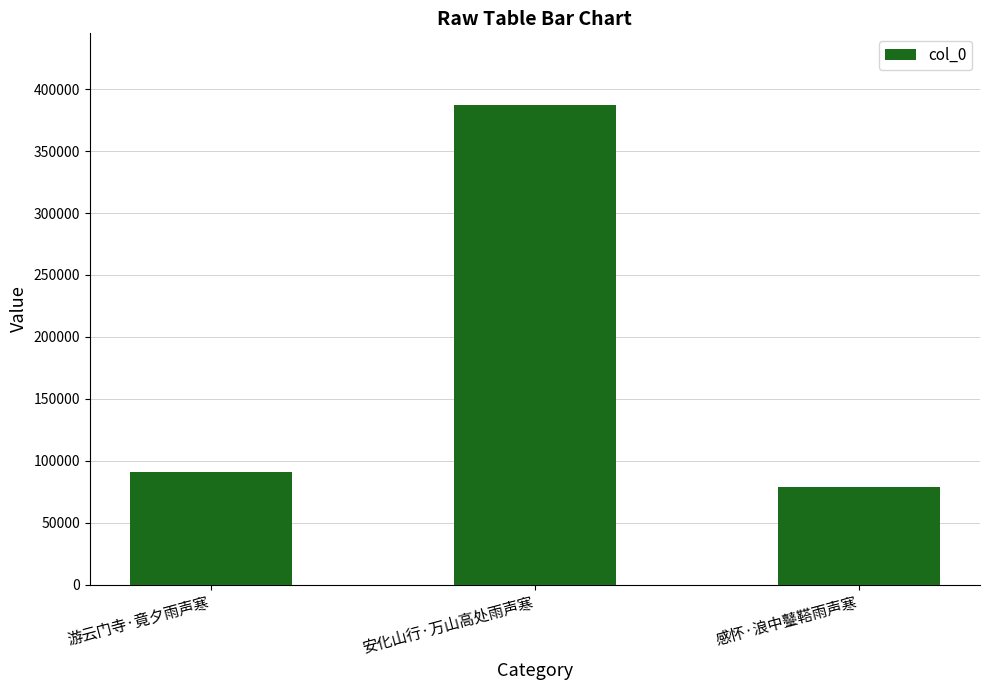

The value at 安化山行·万山高处雨声寒 is 553689. True or false?

False